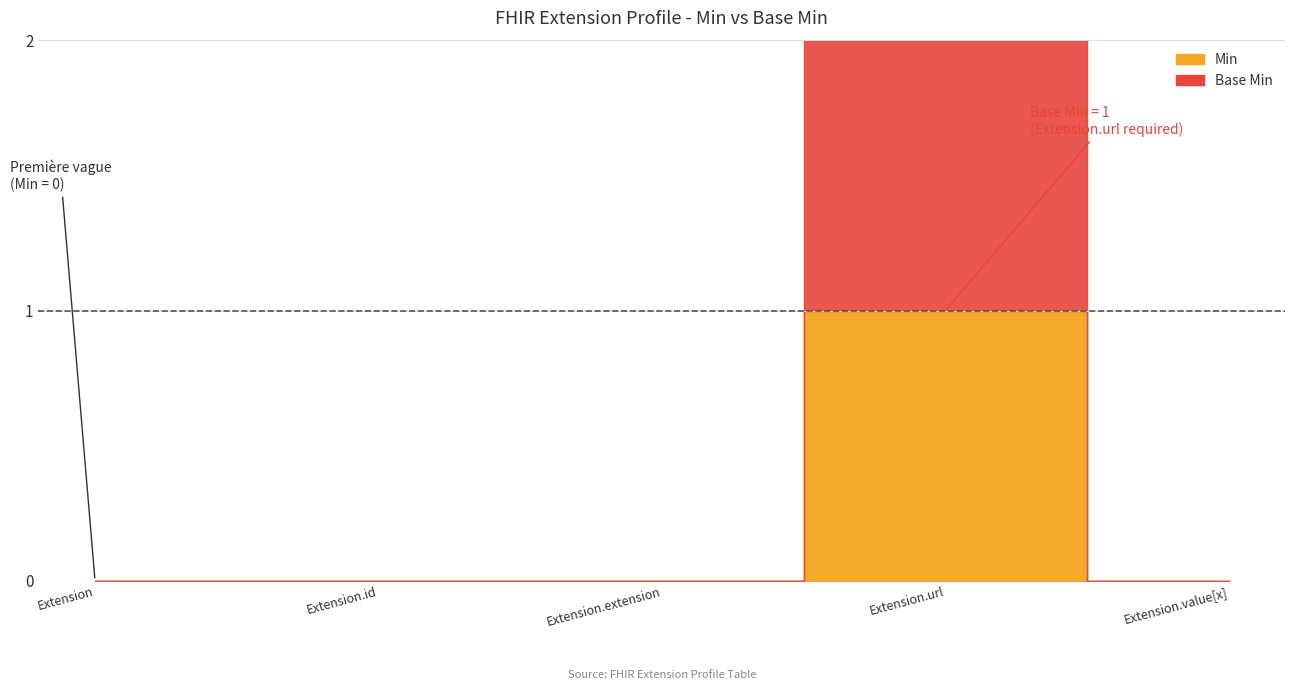

True or false: Base Min and Min cross at least once.

False